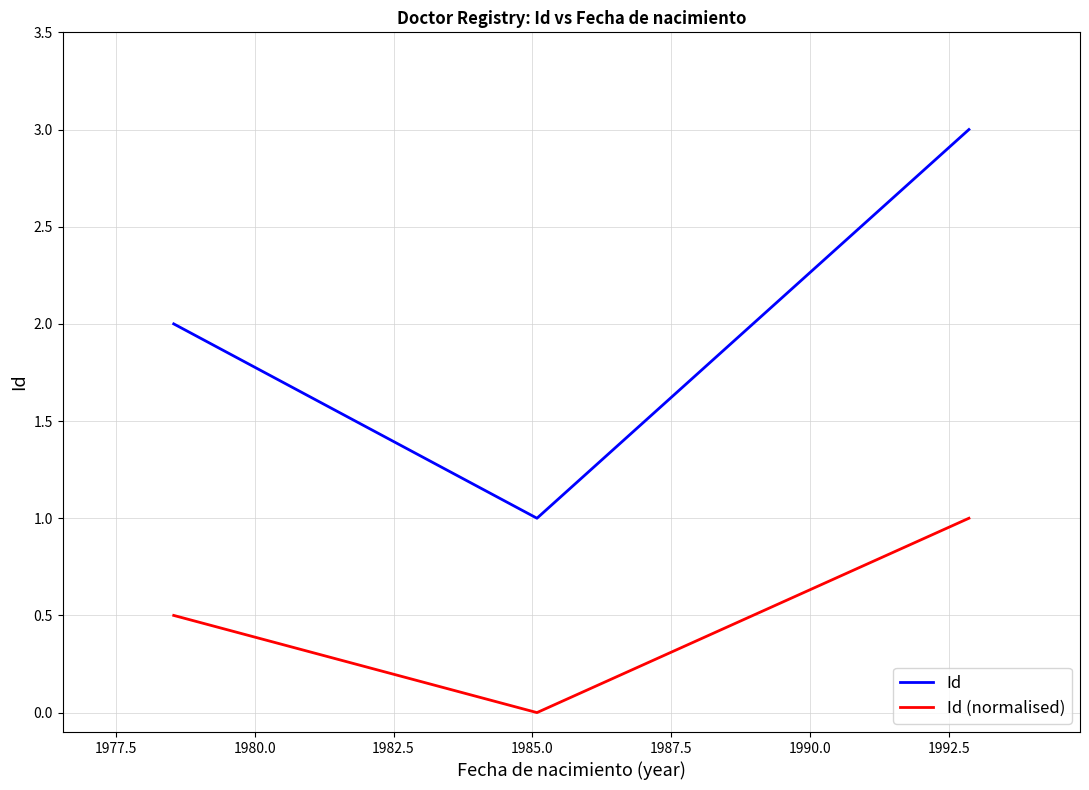

What are all the series names shown in the legend?

Id, Id (normalised)